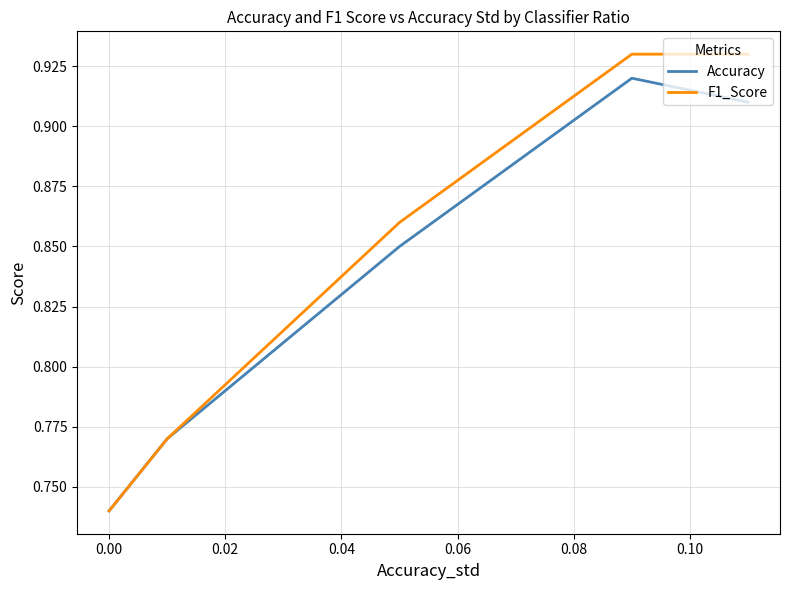

True or false: F1_Score has a value of 1.6 at 0.00.

False